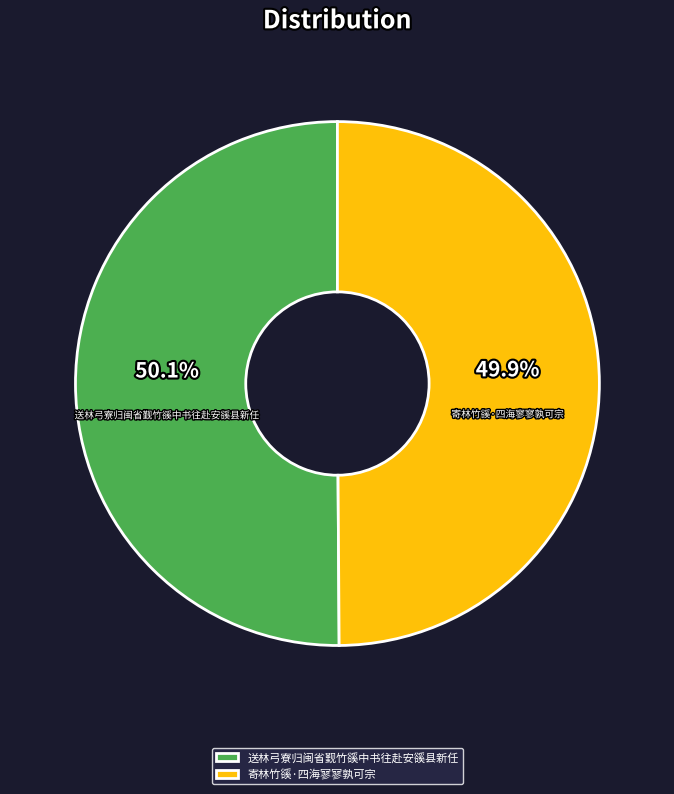

To the nearest percent, what is the combined percentage of 送林弓寮归闽省觐竹豀中书往赴安豀县新任 and 寄林竹豀·四海寥寥孰可宗?

100%